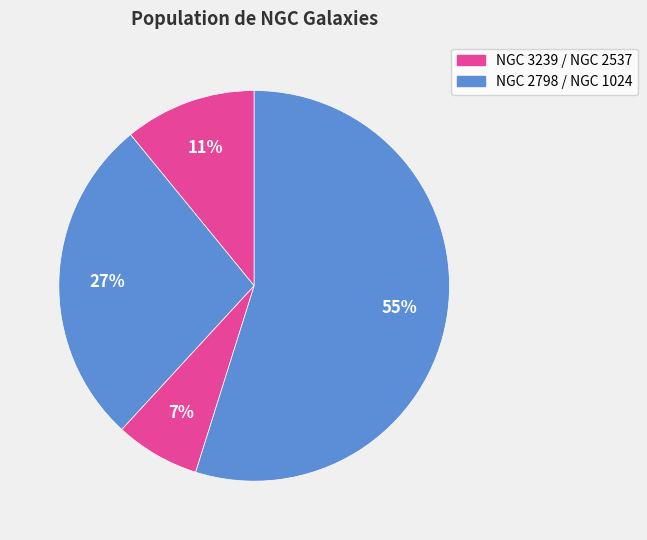

Count the number of slices in the pie.

4